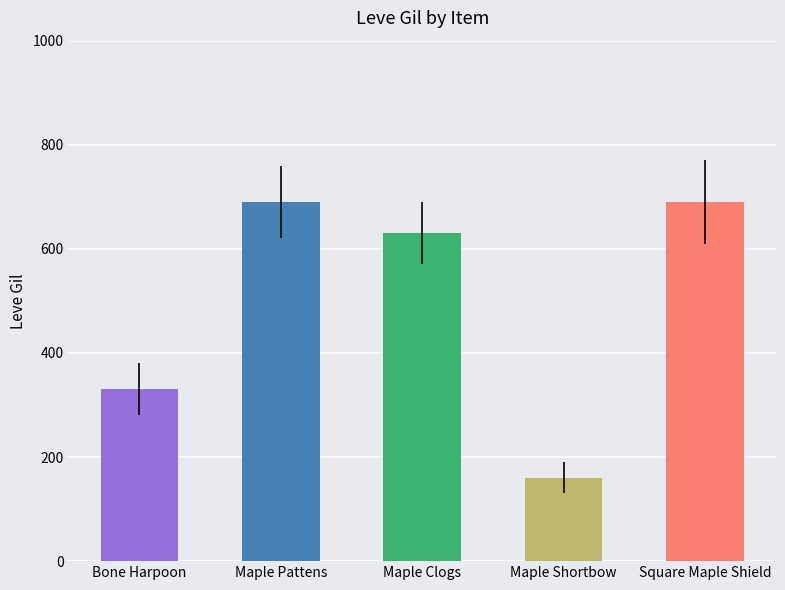

How many values are between 330 and 690?

4